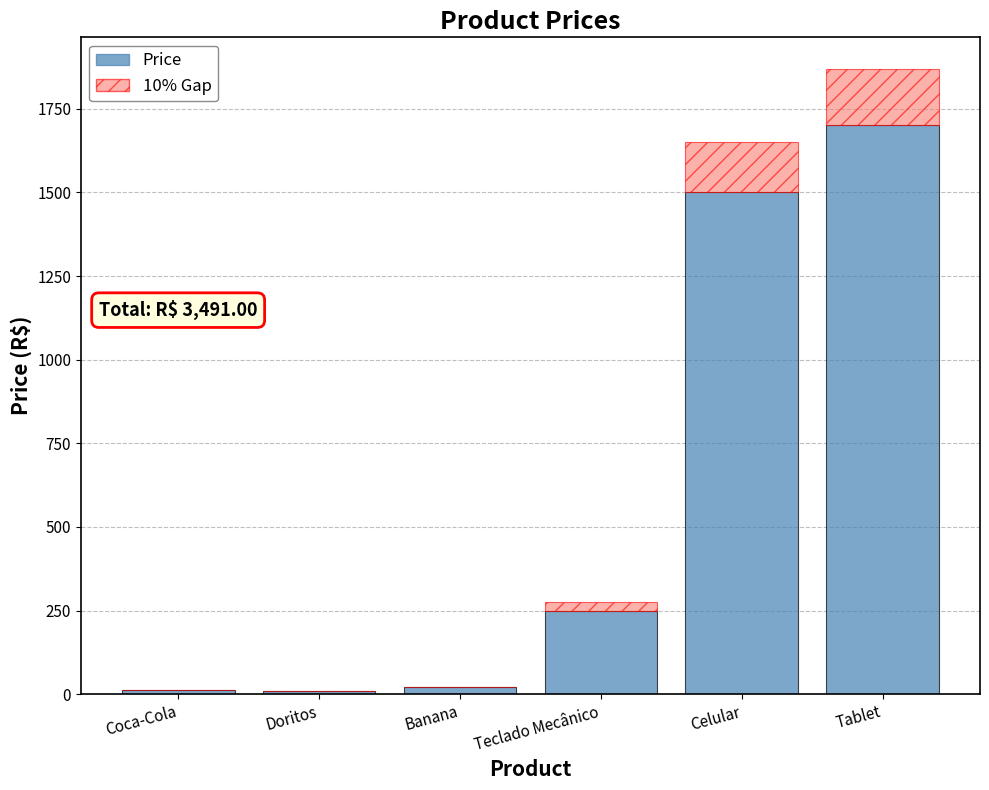

Where is Price nearest to the value 854?

Teclado Mecânico